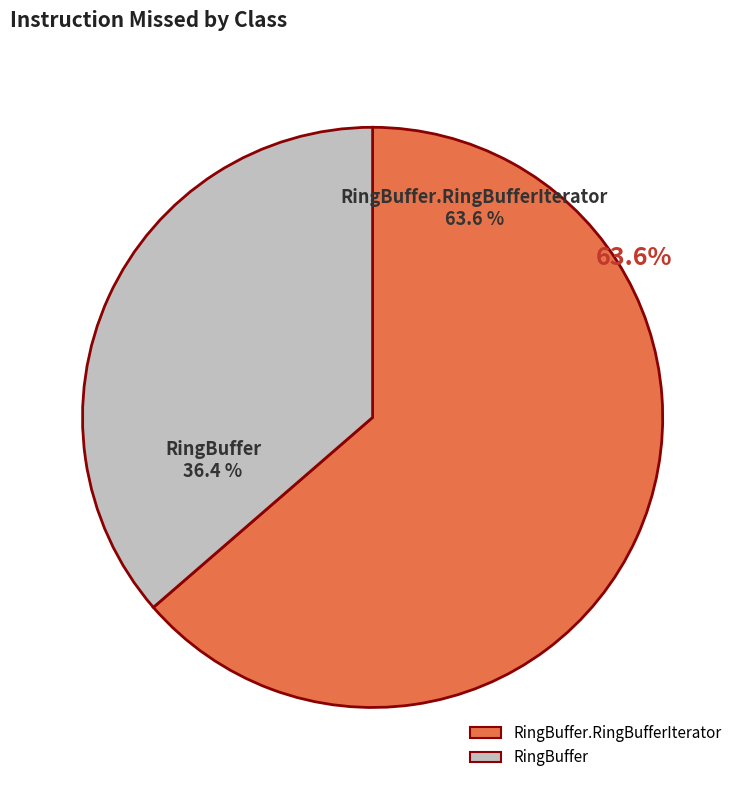

Which slice is the smallest?

RingBuffer